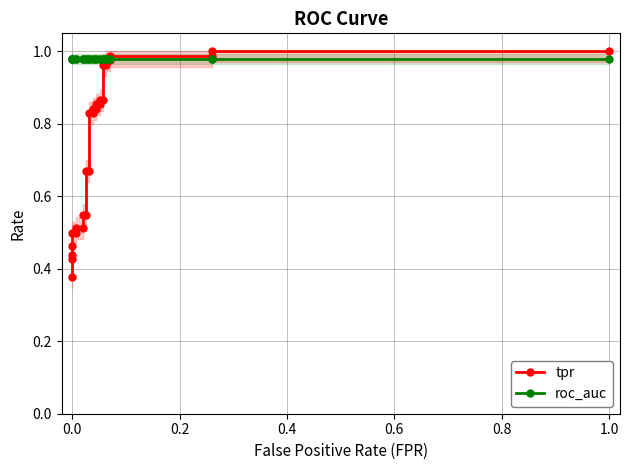

Reading right to left, extract all data points from this chart.

tpr: 1.0	1.0	1.0	1.0	1.0	1.0	1.0	1.0	0.9	0.9	0.9	0.9	0.8	0.8	0.8	0.8	0.7	0.7	0.5	0.5	0.5	0.5	0.5	0.5	0.5	0.4	0.4	0.4
roc_auc: 1.0	1.0	1.0	1.0	1.0	1.0	1.0	1.0	1.0	1.0	1.0	1.0	1.0	1.0	1.0	1.0	1.0	1.0	1.0	1.0	1.0	1.0	1.0	1.0	1.0	1.0	1.0	1.0